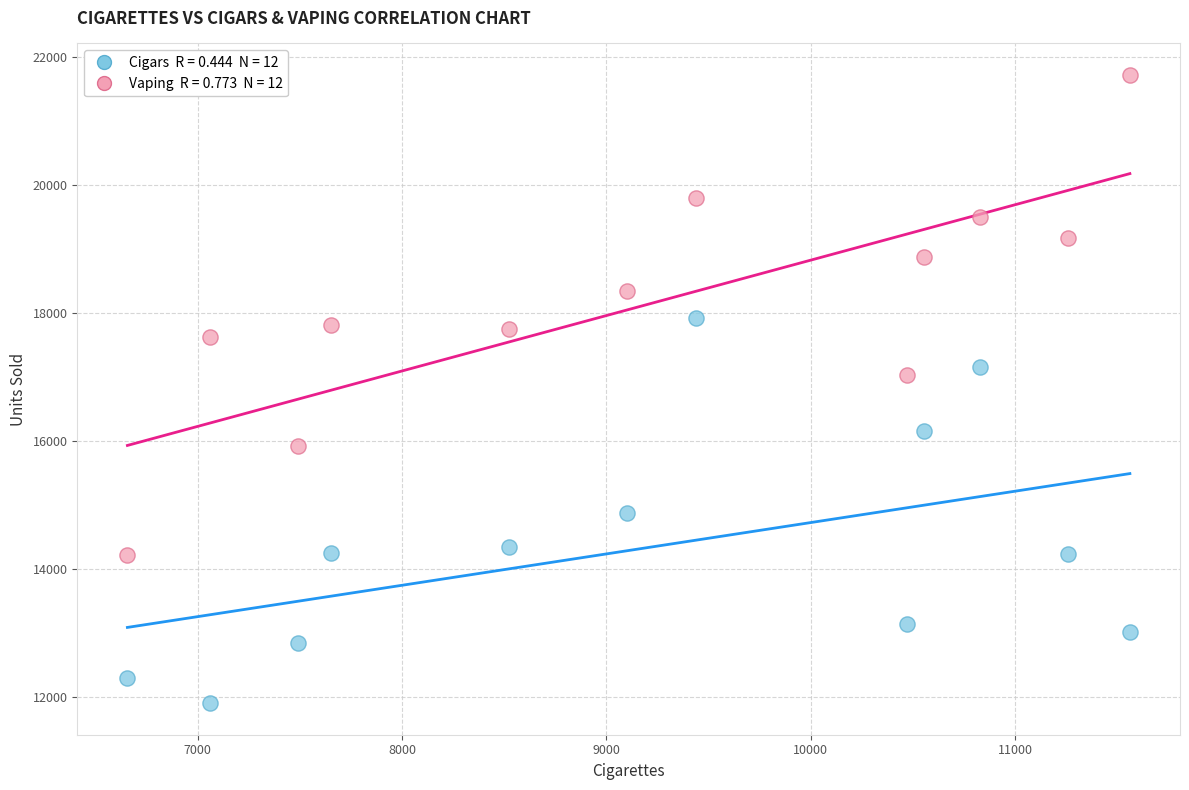

Across all data points, what is the range of X values (max minus min)?

4905